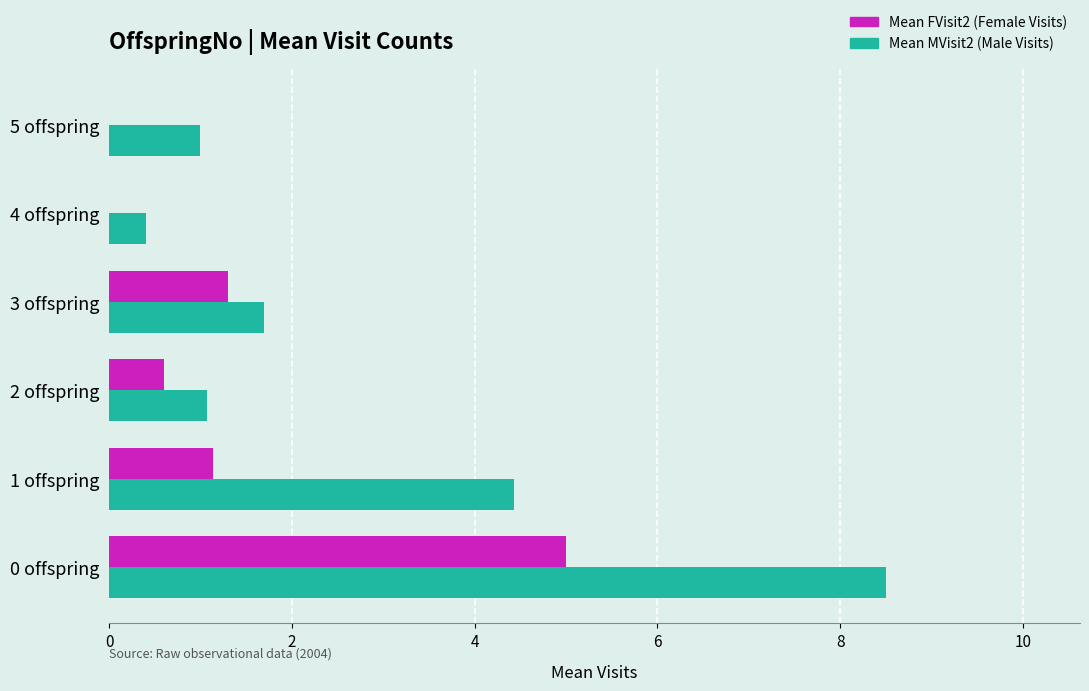

At which category does the chart reach its peak across all series?

0 offspring